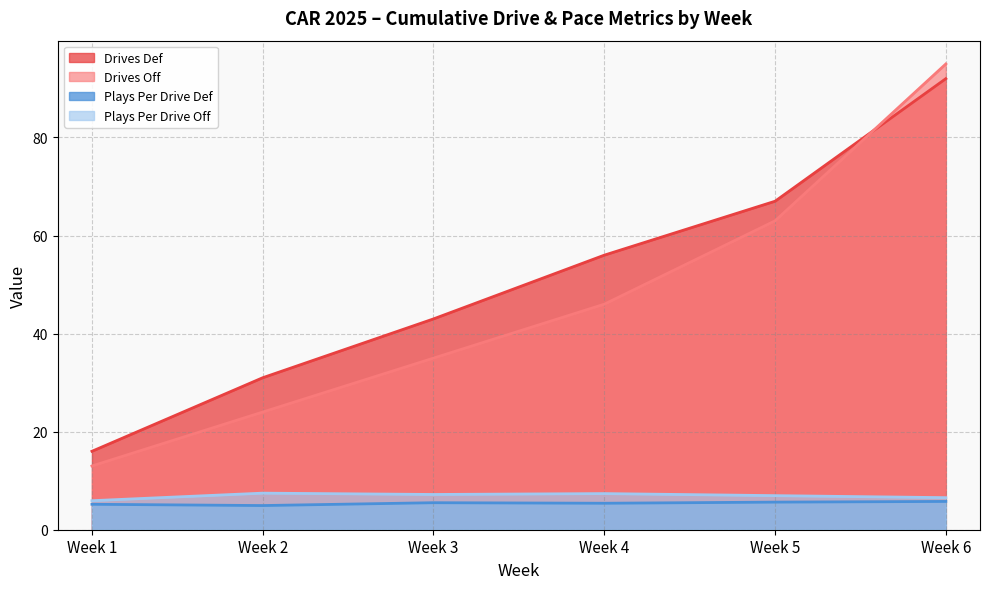

Which series has the largest range (max minus min)?

Drives Off